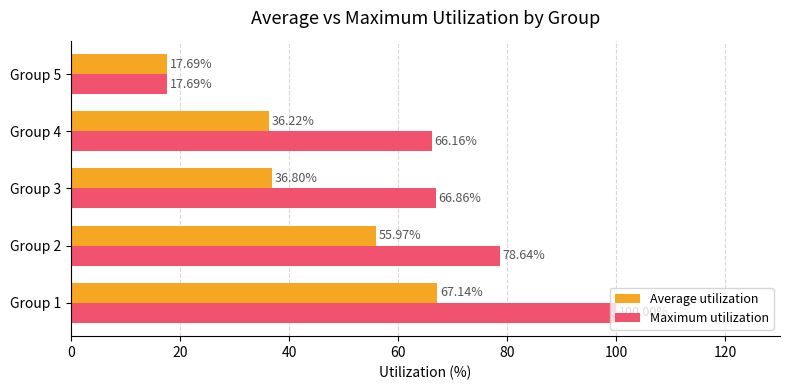

Which series has the largest range (max minus min)?

Maximum utilization